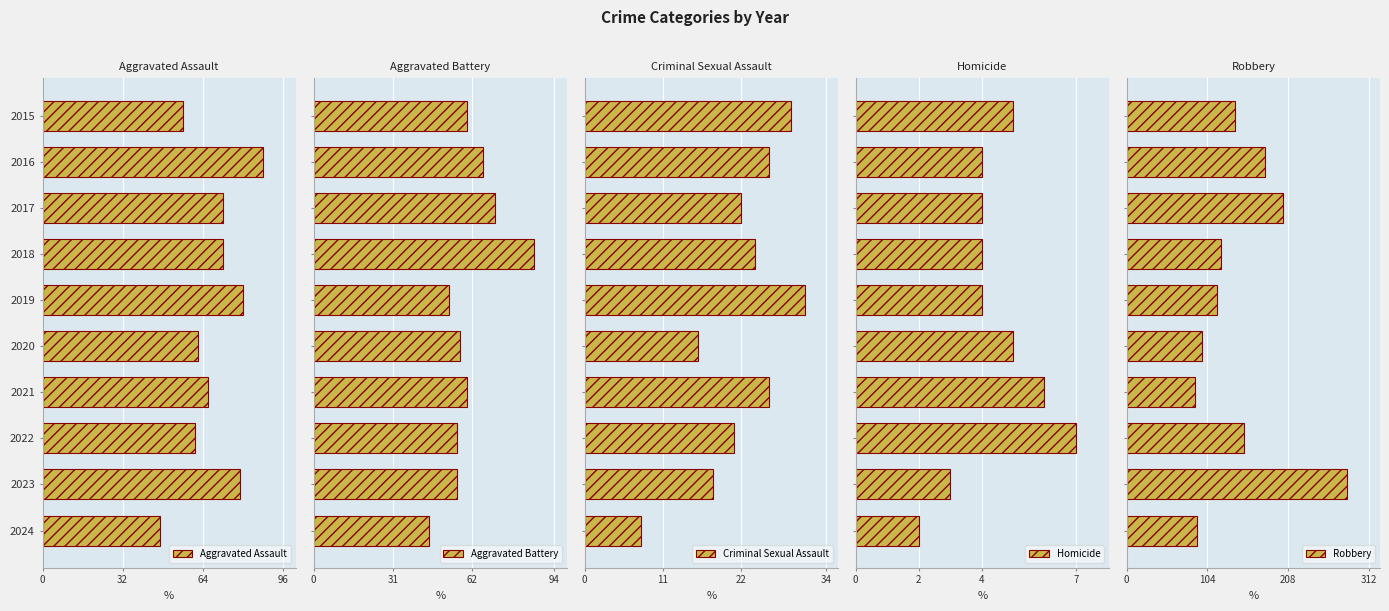

What is the average value of the Criminal Sexual Assault series?

22